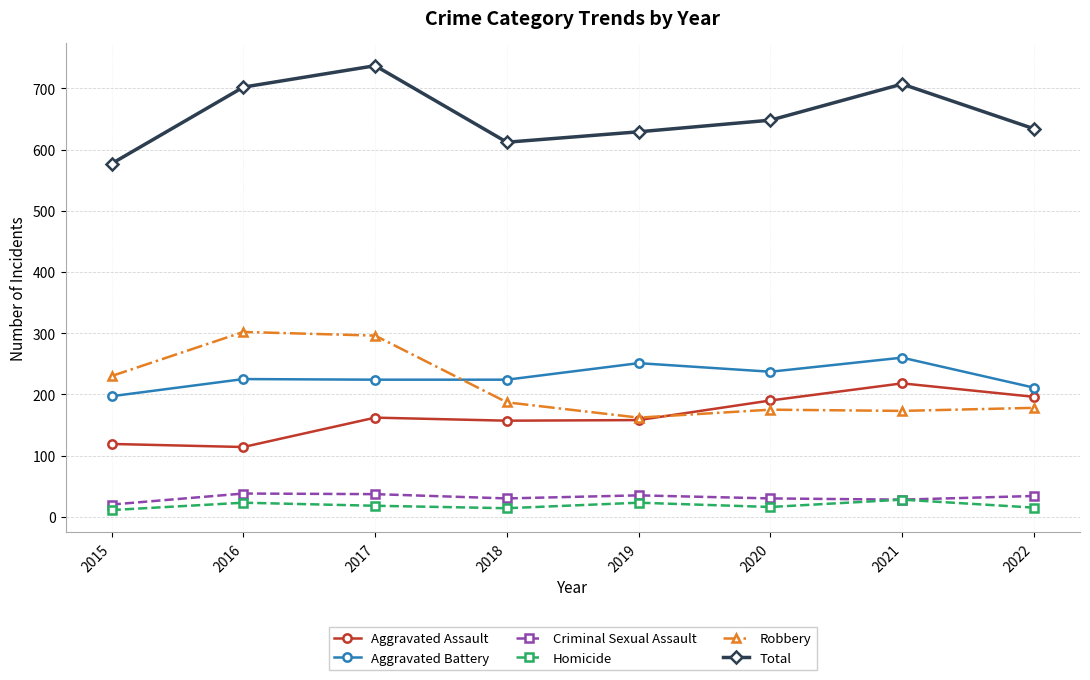

At 2015, list the series in order from smallest to largest.

Homicide, Criminal Sexual Assault, Aggravated Assault, Aggravated Battery, Robbery, Total